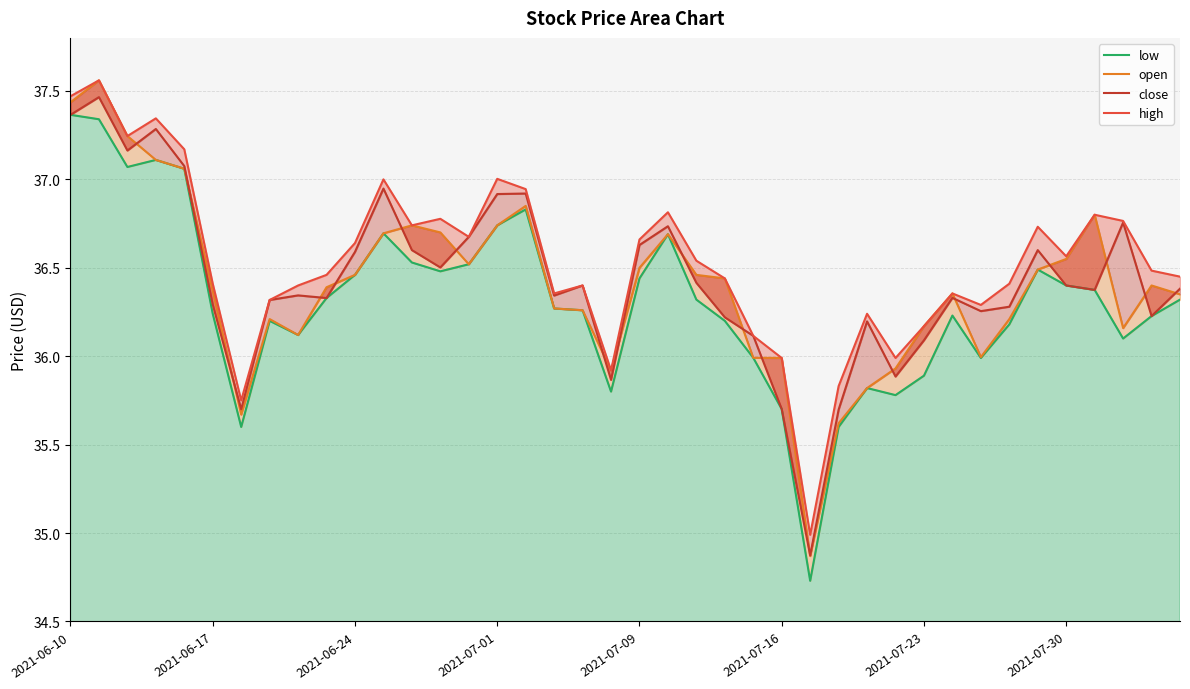

What are all the series names shown in the legend?

low, open, close, high